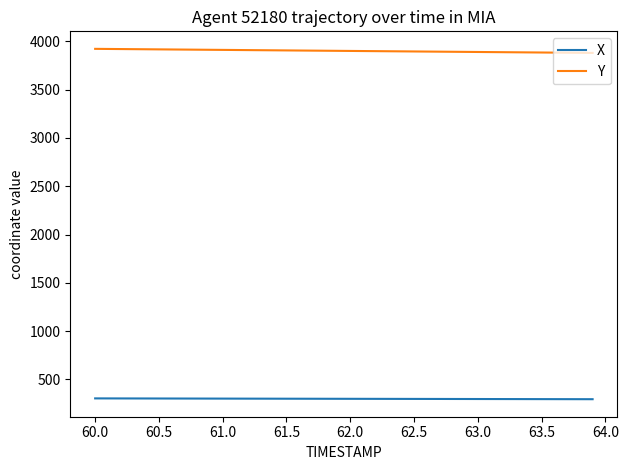

What is the minimum value for X?

294.1